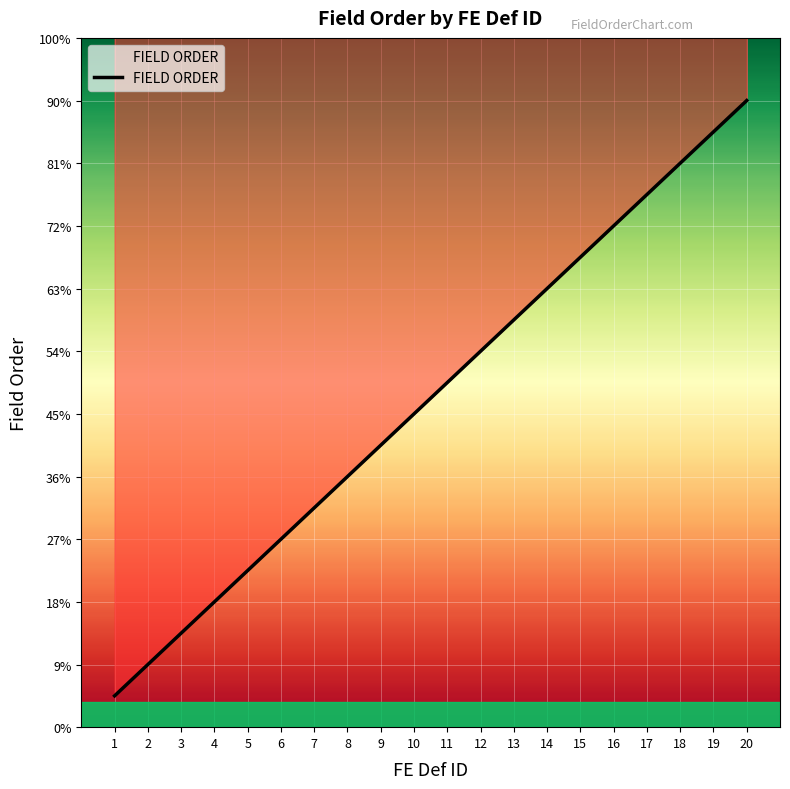

True or false: the data has more than 2 interior local peaks.

False